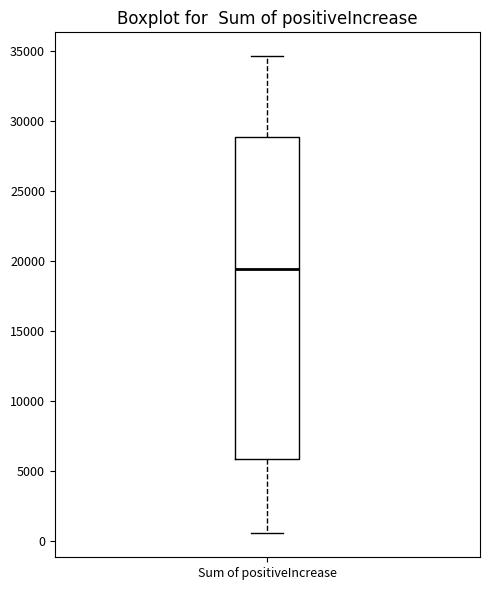

Read this box plot against the y-axis: the position of the median line, the range covered by the box, and the ends of both whiskers. The values are not printed on the chart, so give them approximately, as read against the axis.

median 19500, box 6000 to 29000, whiskers 500 to 34500